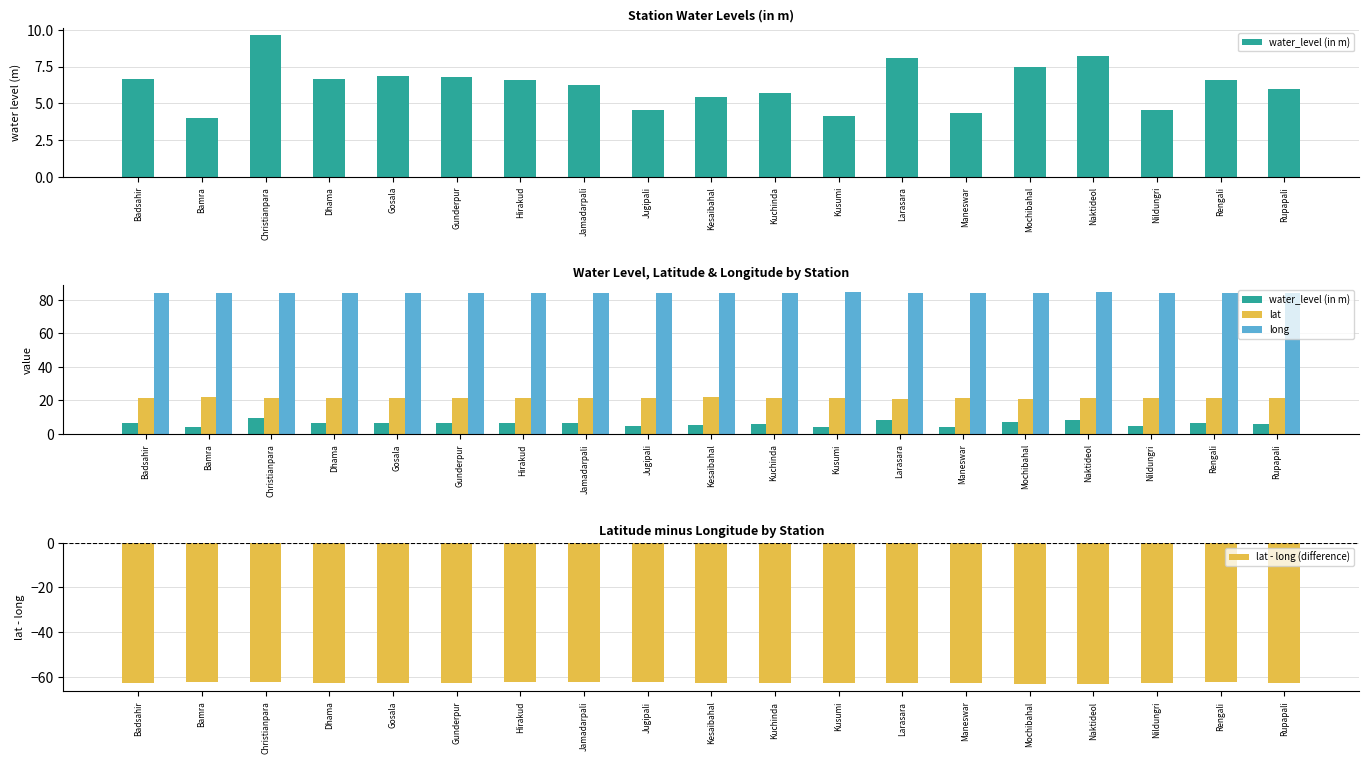

Which label corresponds to the largest value in the chart?

Naktideol